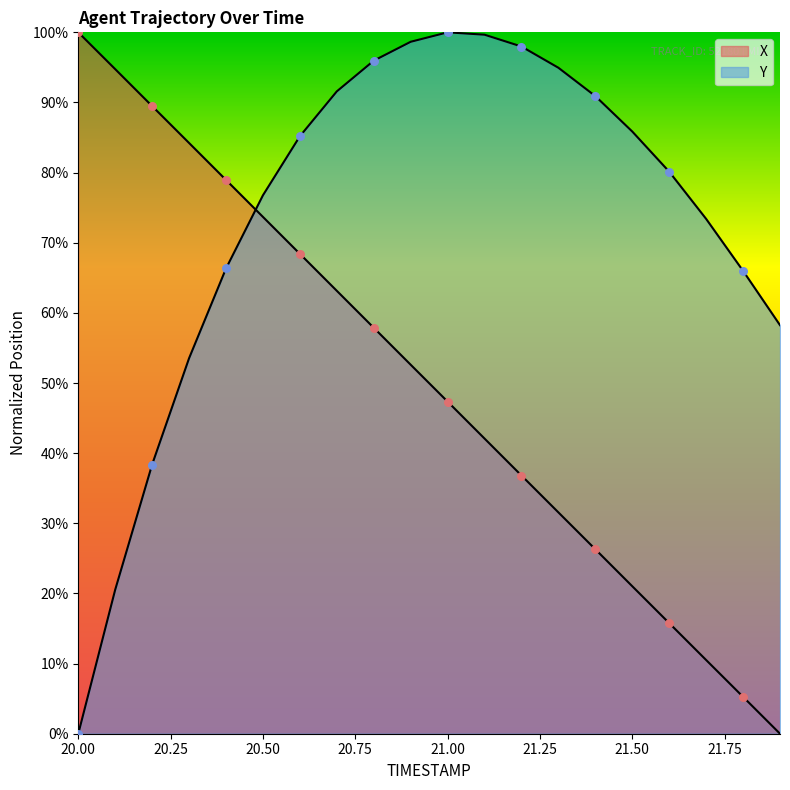

What are all the series names shown in the legend?

X, Y